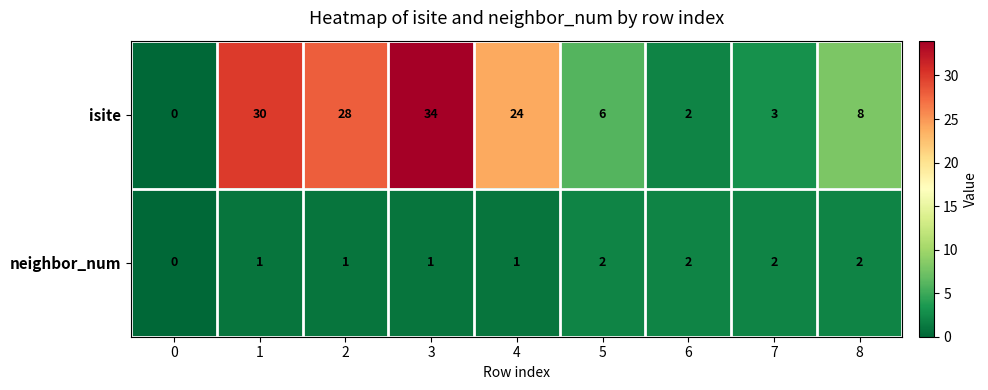

List the series in order of their overall mean, highest first.

isite, neighbor_num